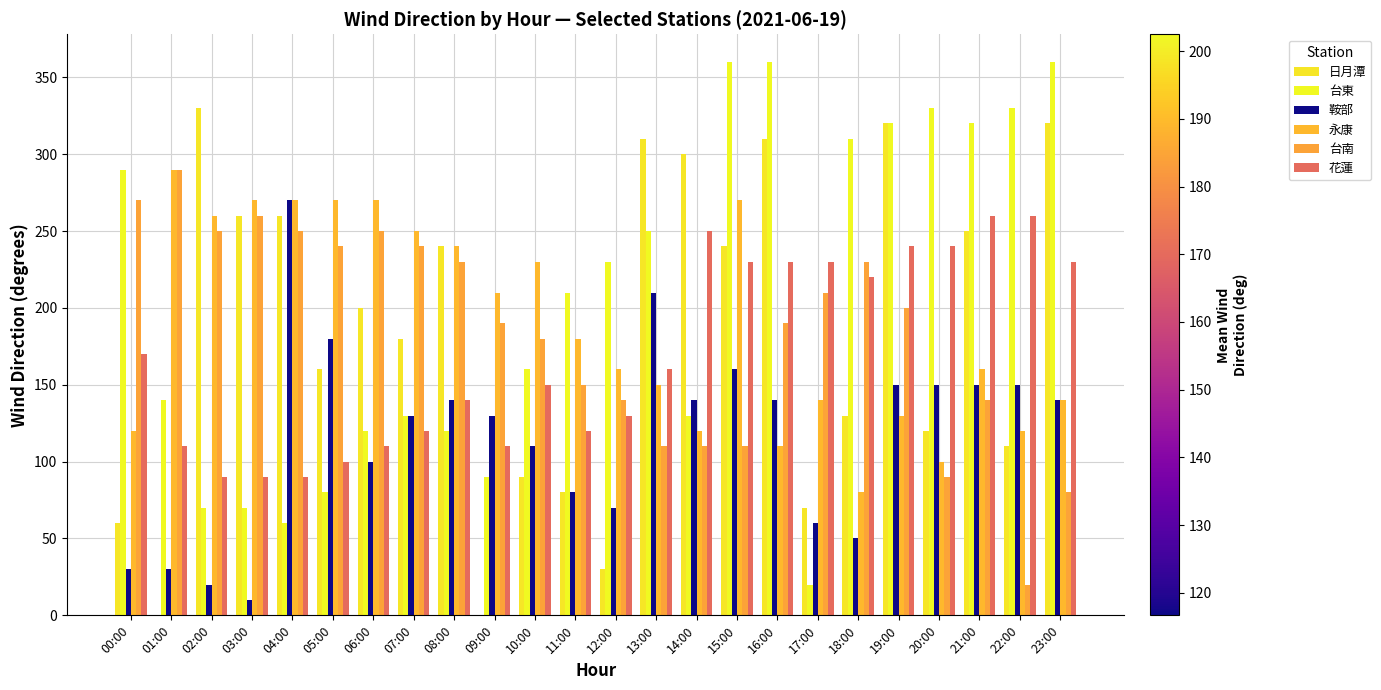

Where does the 台南 series first go above 200?

00:00